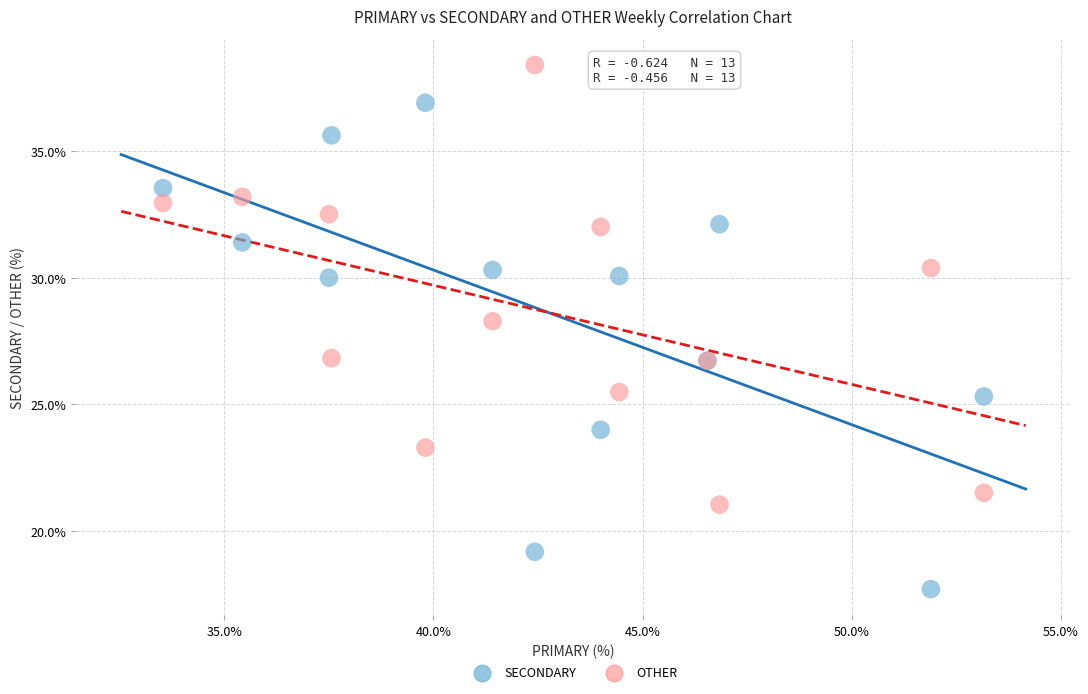

What is the X range (max minus min) for the scatter plot?

19.6